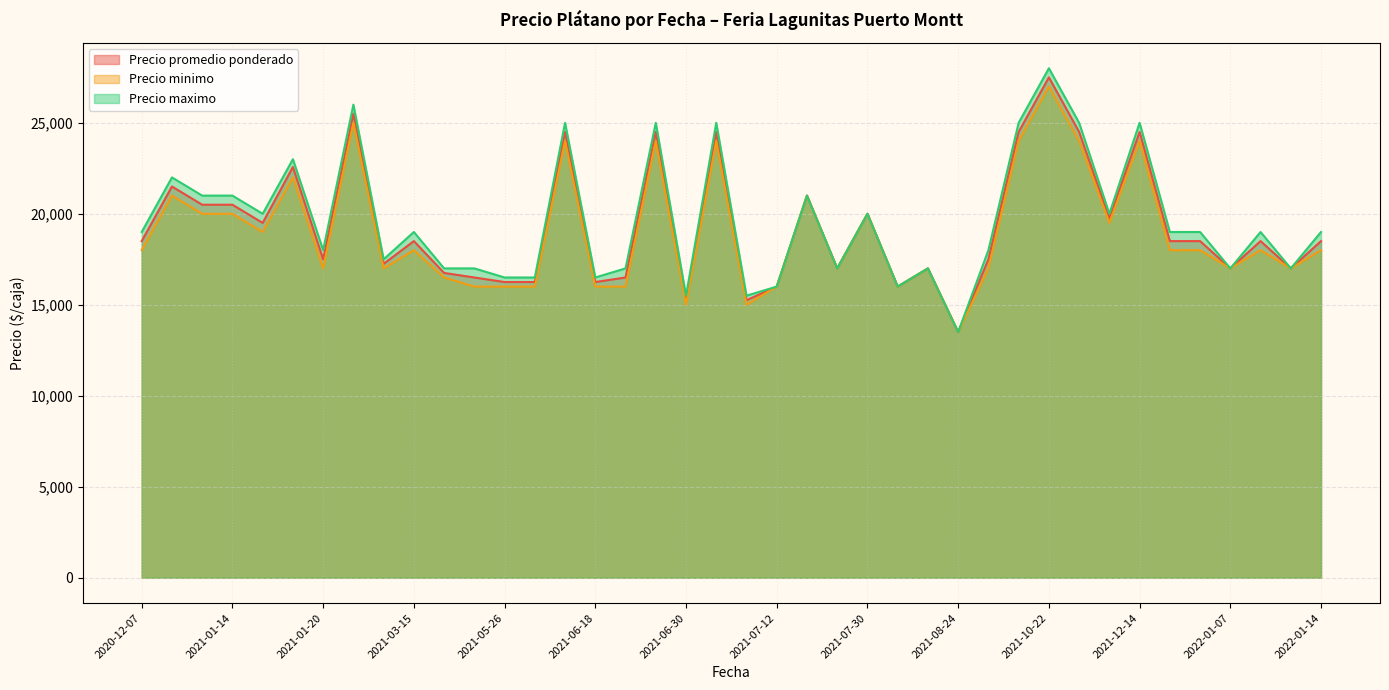

What is the label of the 31st point from the right?

2021-01-20